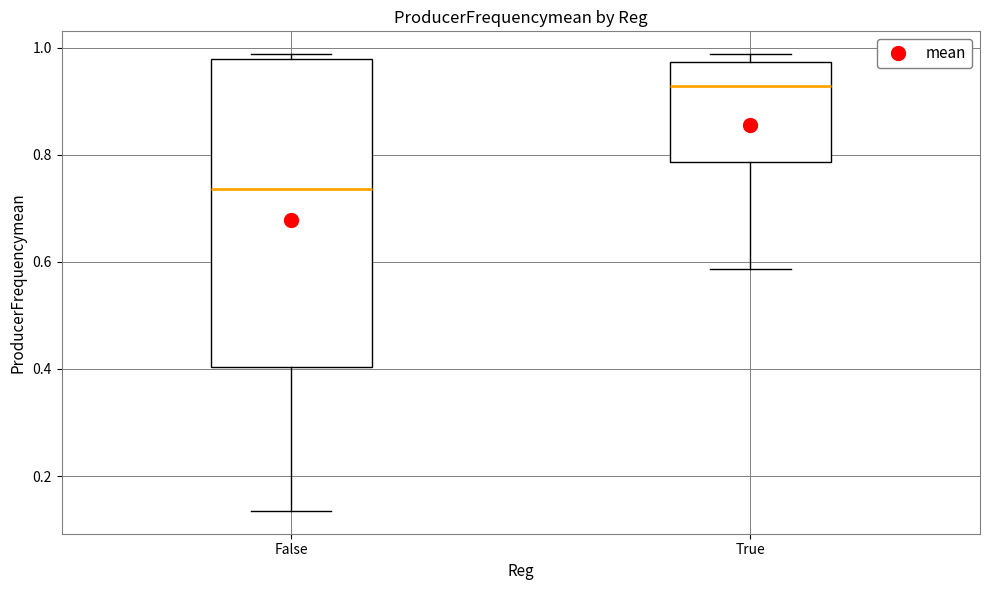

Which box has the highest median line?

True